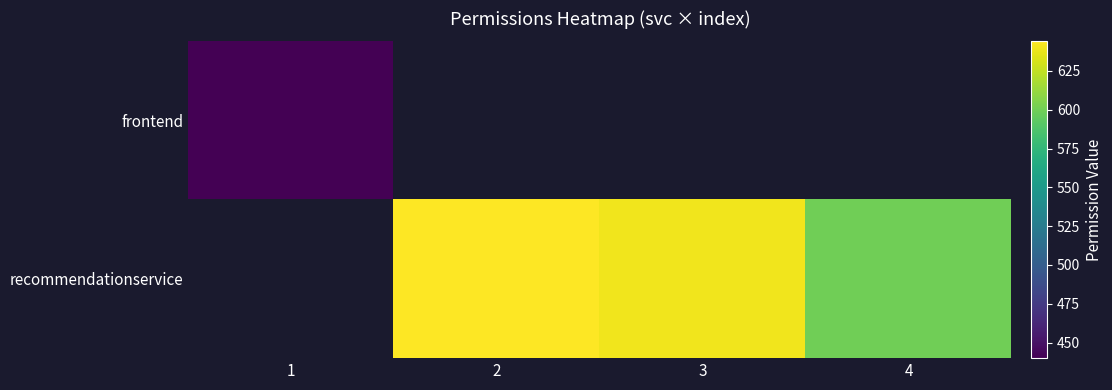

How many categories are shown in the chart?

4